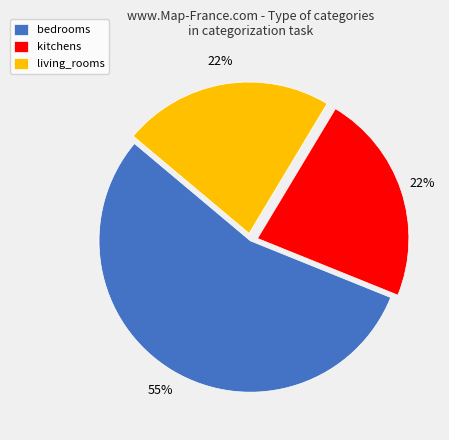

What is the majority slice?

bedrooms